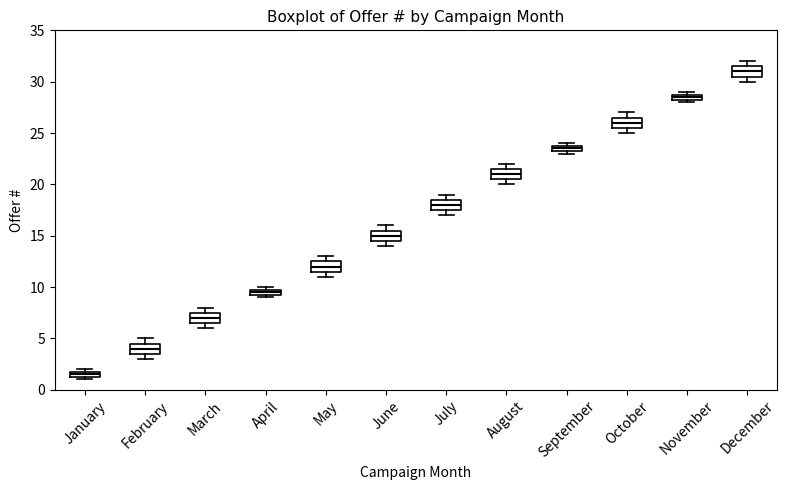

Which box has the highest median line?

December